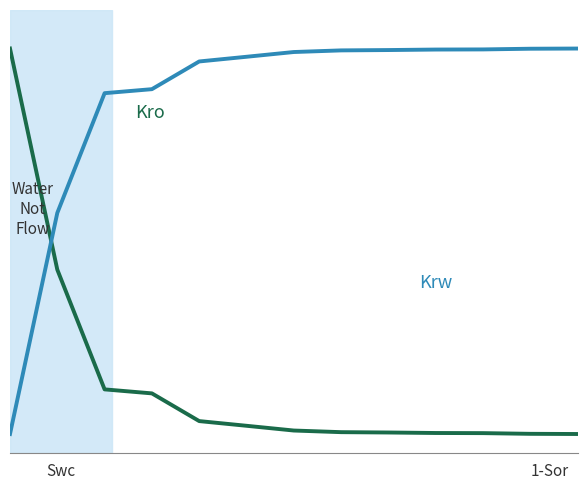

Does the chart display data point markers on the line(s)?

No